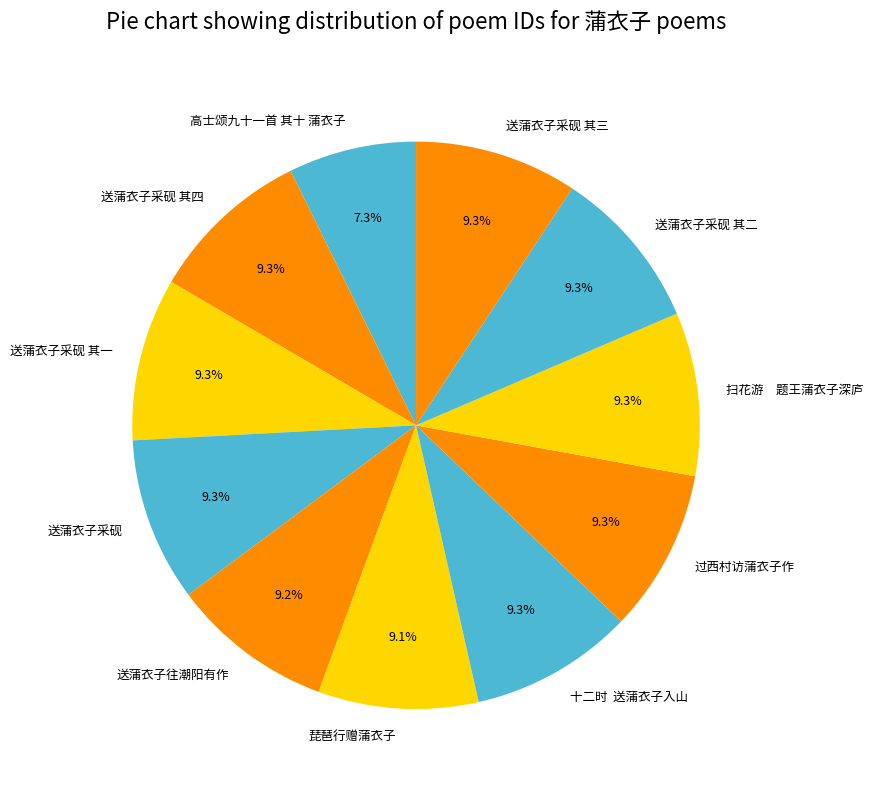

Count the number of slices in the pie.

11